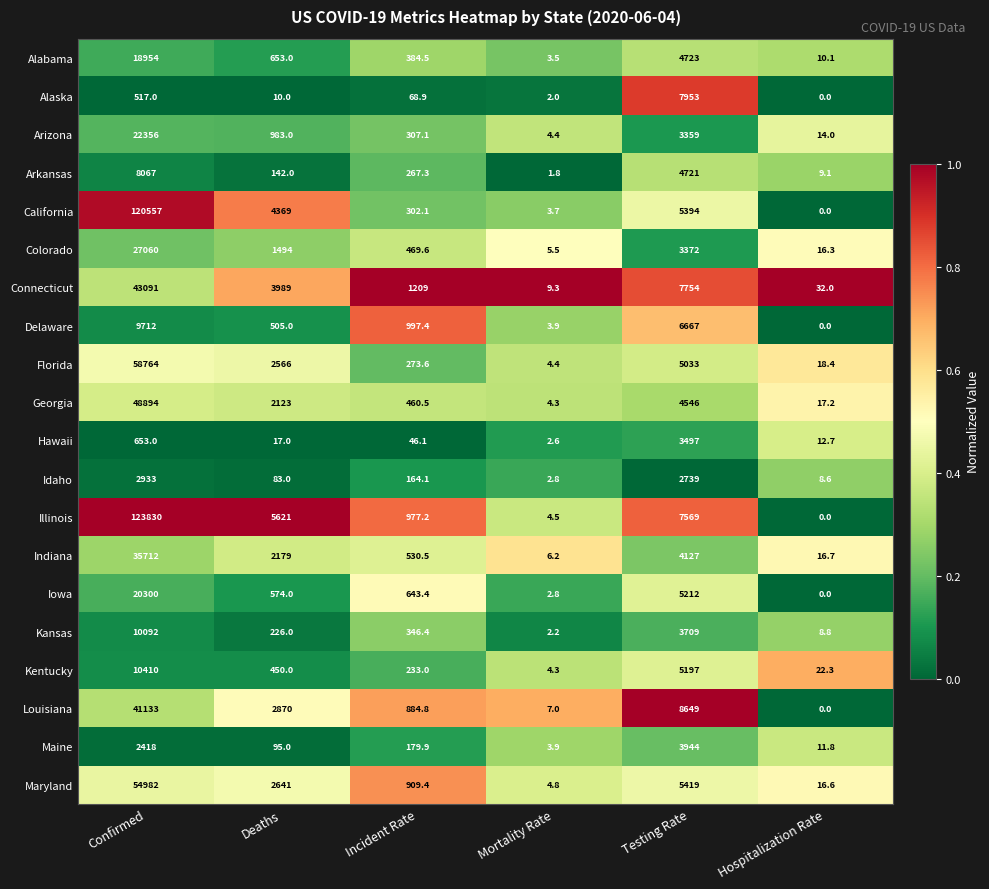

What is the average value of the Illinois series?

23000.3